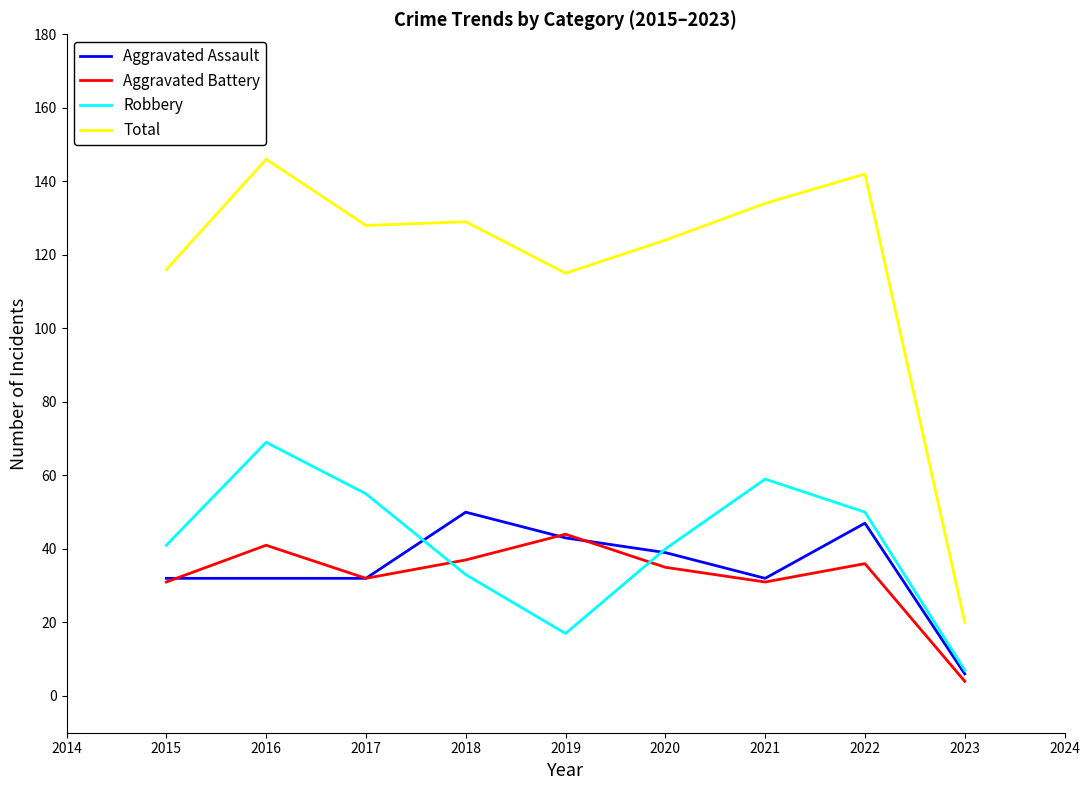

Between which two adjacent categories do Robbery and Aggravated Battery first intersect?

2017 and 2018